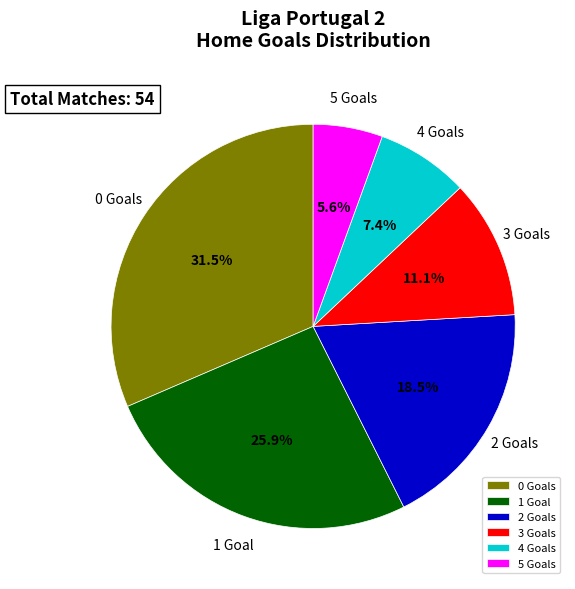

Rank the categories by value from lowest to highest.

5, 4, 3, 2, 1, 0